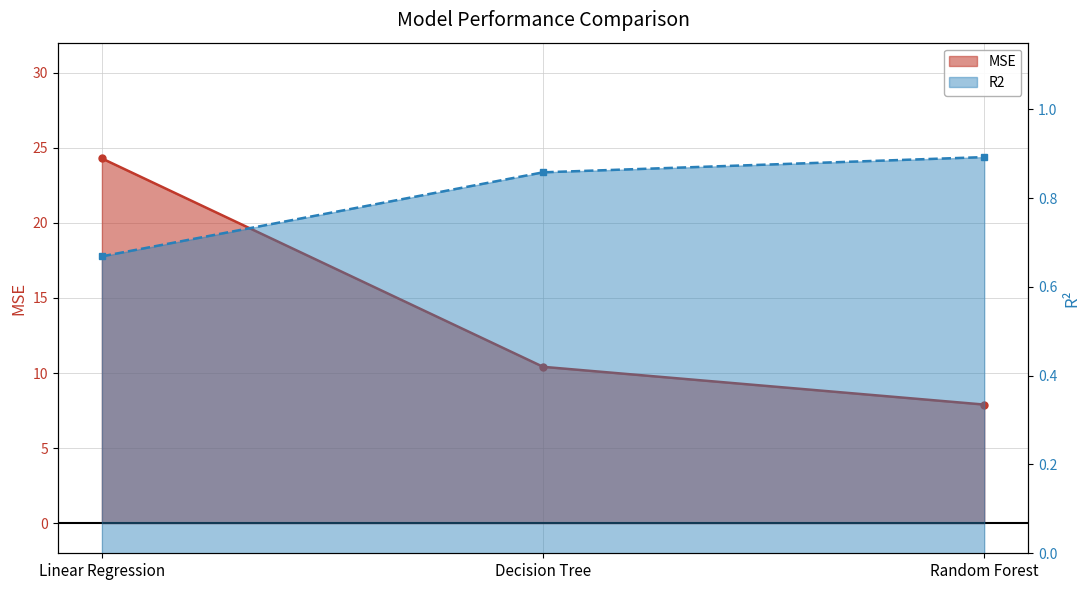

At which label is MSE closest to 16?

Decision Tree